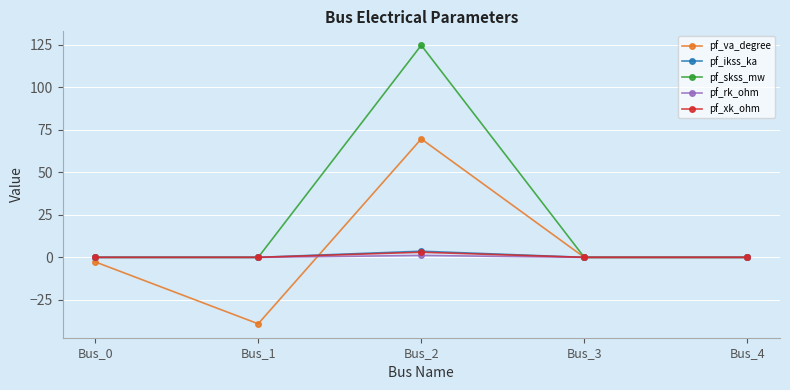

How many interior local peaks does the pf_ikss_ka series have?

1